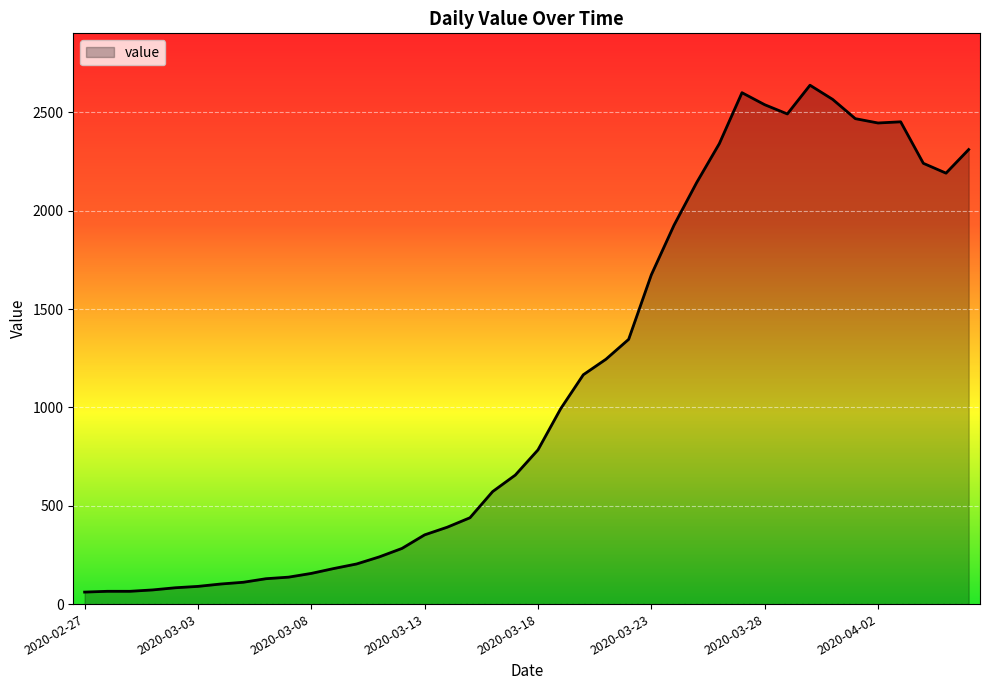

What is the maximum value shown in the chart?

2638